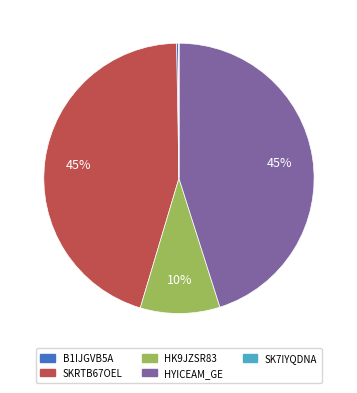

The B1IJGVB5A slice represents 10% of the pie. True or false?

False